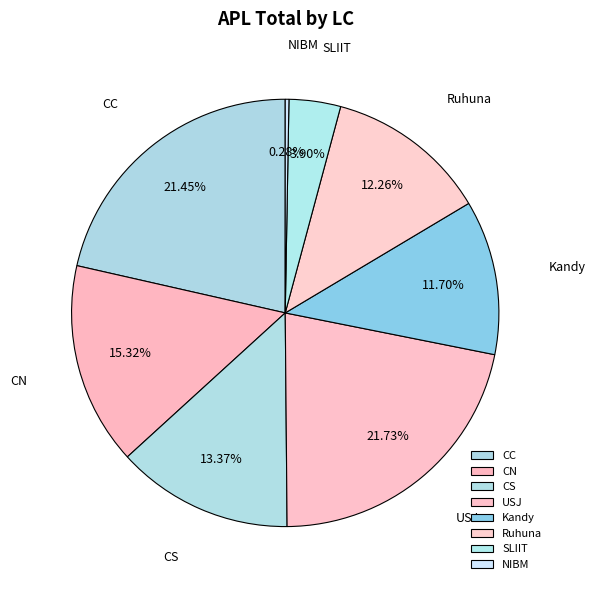

Between CN and Kandy, which is larger?

CN